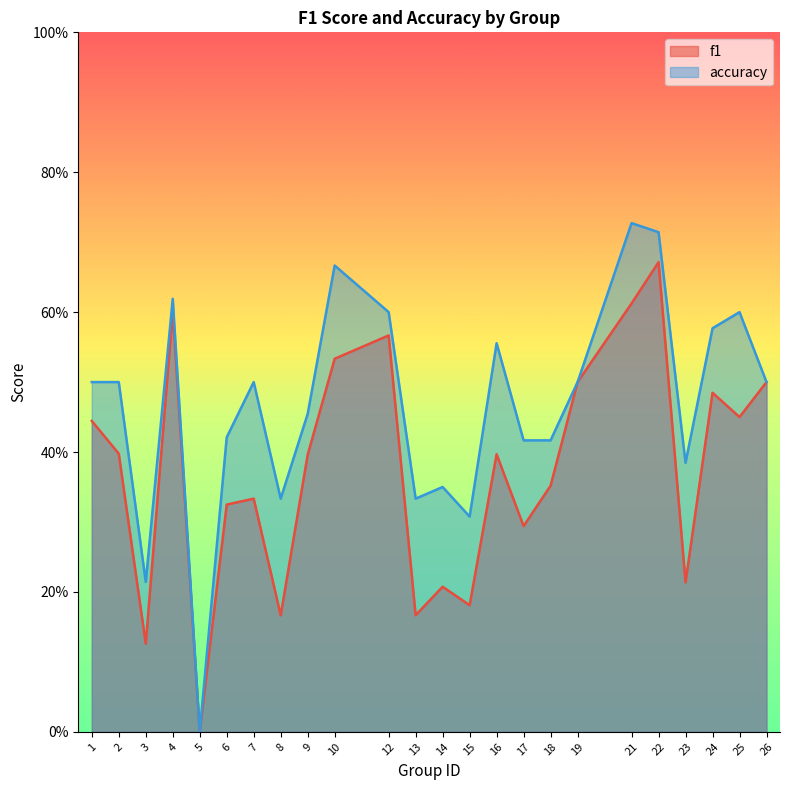

True or false: f1 has a value of 0.3 at 13.

False